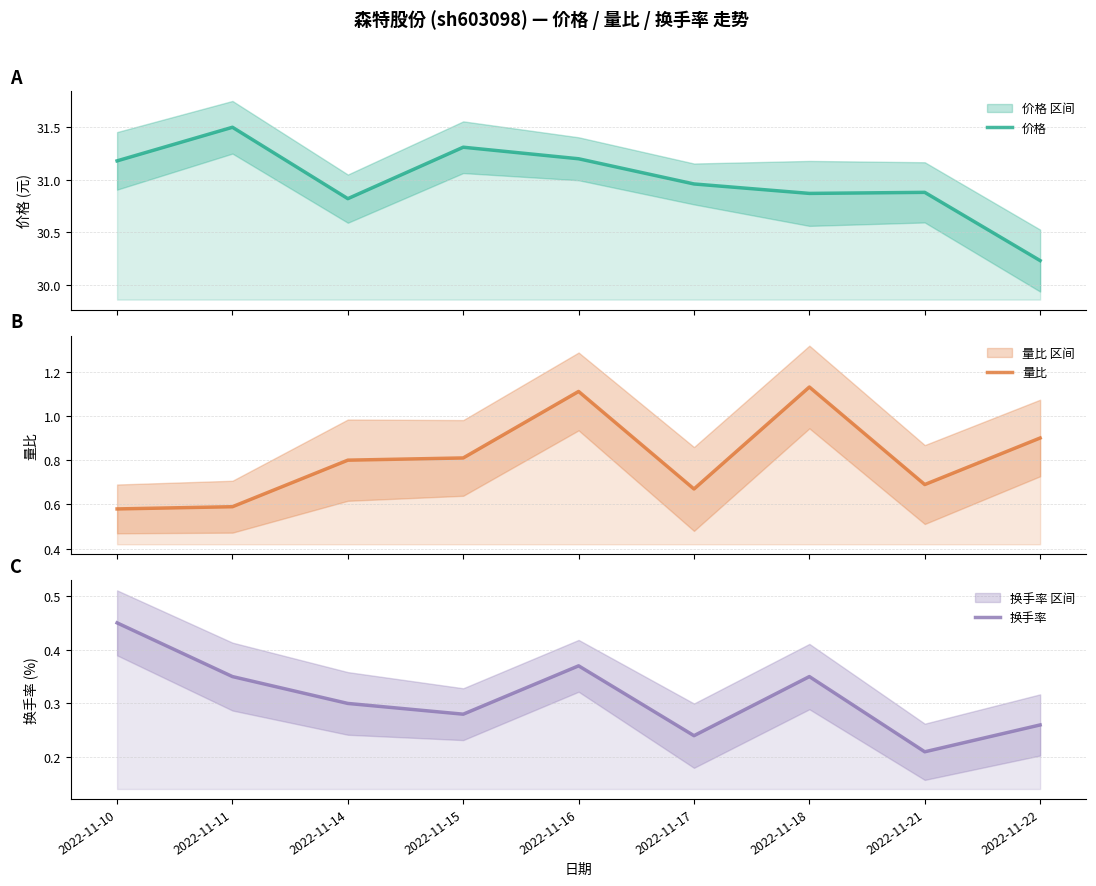

What is the value of the 量比 point at the 9th from the left?

0.9